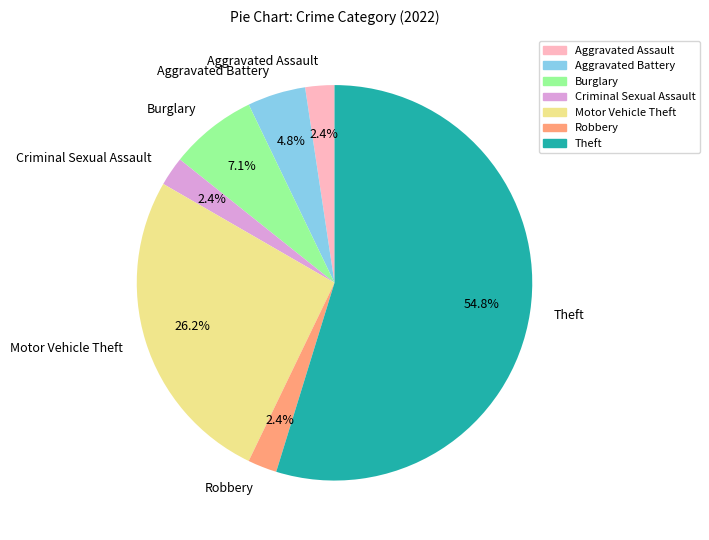

To the nearest percent, what percentage of the pie is Motor Vehicle Theft?

26%